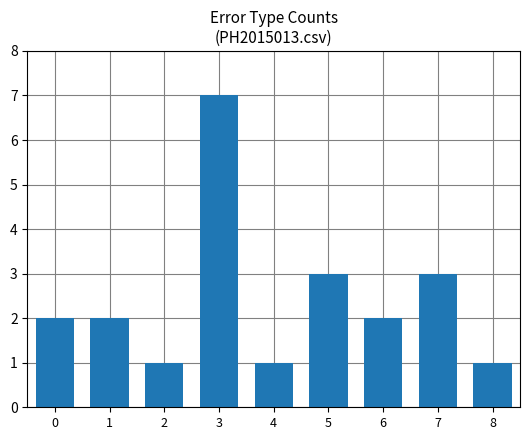

Count the number of data series in this chart.

1